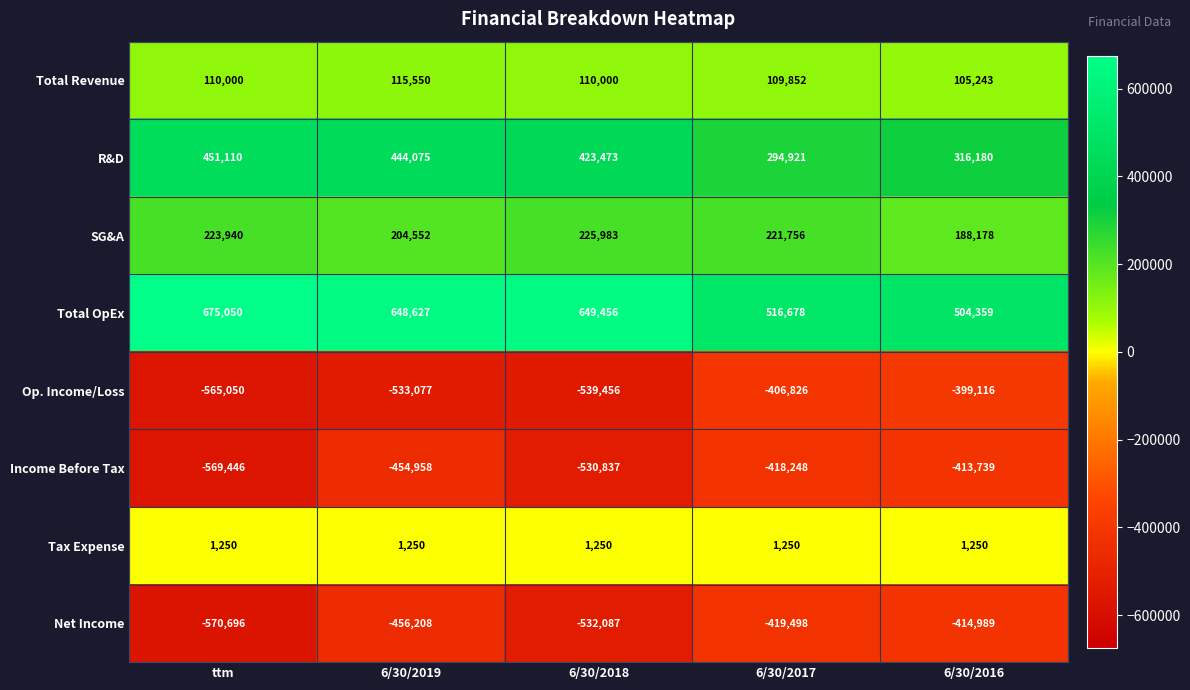

At which label does Total Revenue reach its peak?

6/30/2019